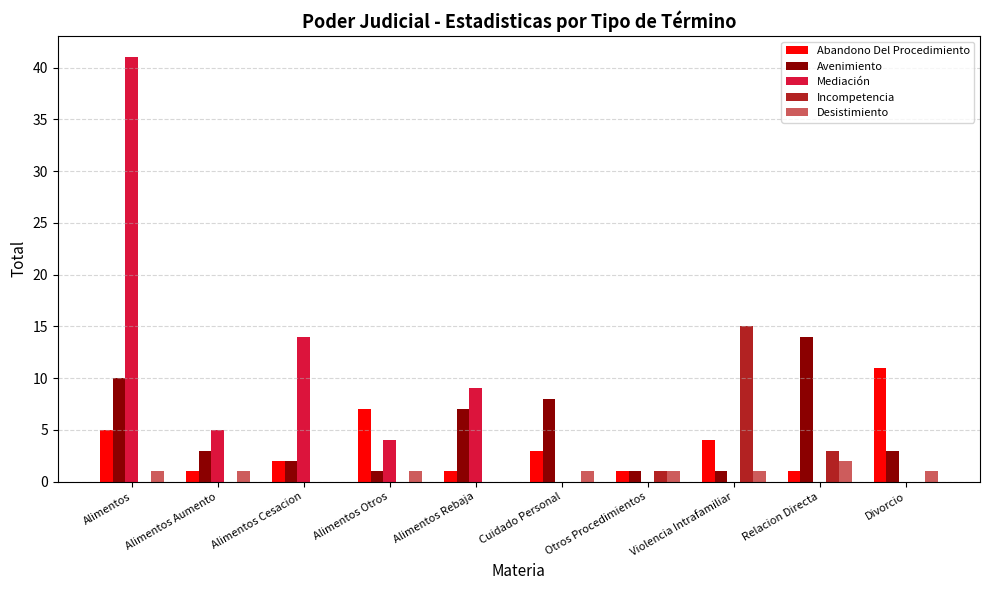

Between Alimentos and Alimentos Otros, which series saw the biggest shift?

Mediación